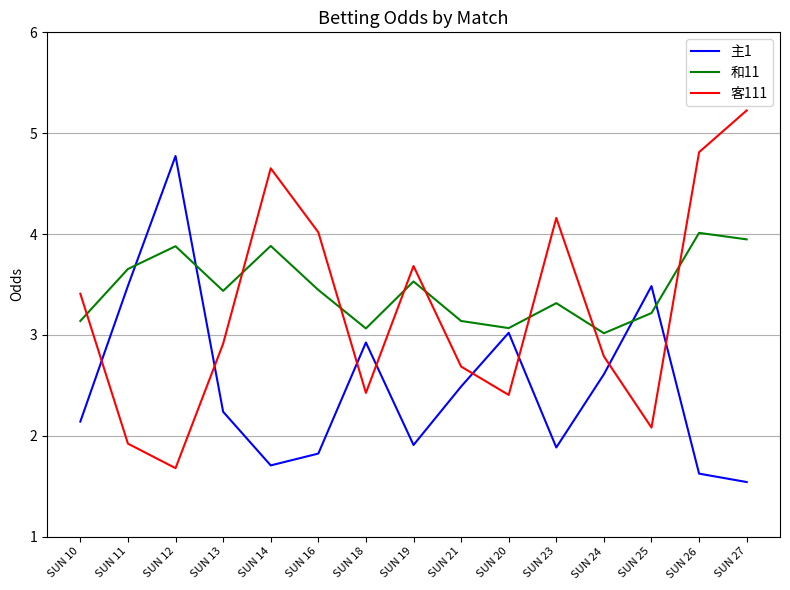

At which label does 主1 reach its peak?

SUN 12